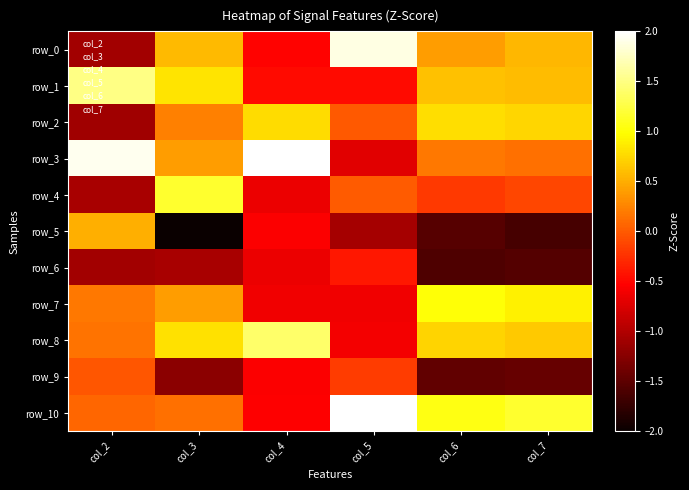

Is it true that row_2 equals -0.0 at col_5?

True